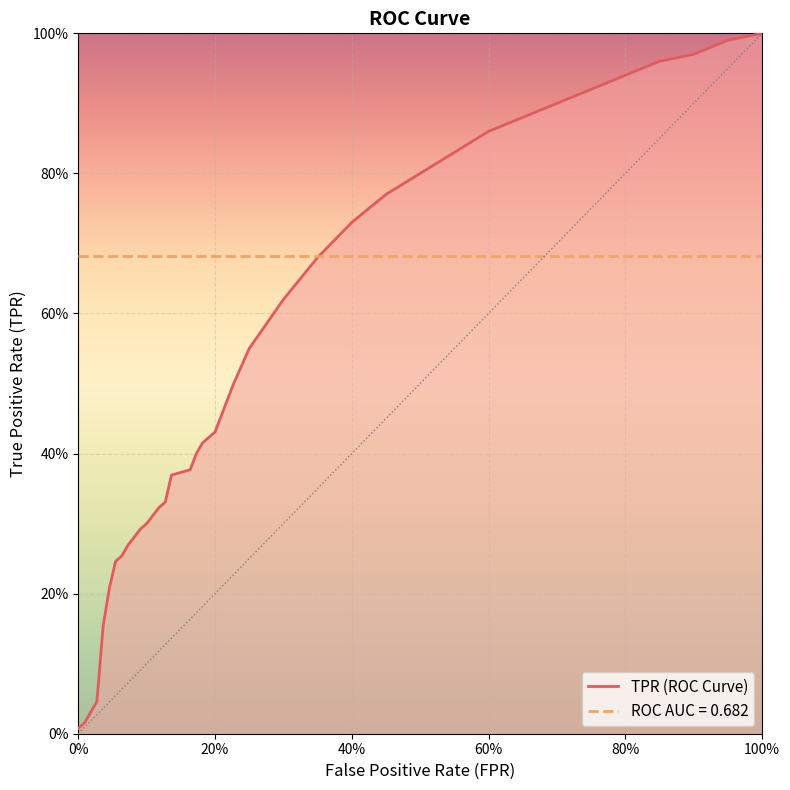

Reading left to right, list all the values displayed in this chart.

fpr: fpr=0.0	tpr=0.0	roc_auc=0.0	3=0.0	4=0.0	5=0.0	6=0.1	7=0.1	8=0.1	9=0.1	10=0.1	11=0.1	12=0.1	13=0.1	14=0.2	15=0.2	16=0.2	17=0.2	18=0.2	19=0.2
tpr: fpr=0.0	tpr=0.0	roc_auc=0.0	3=0.0	4=0.2	5=0.2	6=0.2	7=0.3	8=0.3	9=0.3	10=0.3	11=0.3	12=0.3	13=0.4	14=0.4	15=0.4	16=0.4	17=0.4	18=0.5	19=0.5
roc_auc: fpr=0.7	tpr=0.7	roc_auc=0.7	3=0.7	4=0.7	5=0.7	6=0.7	7=0.7	8=0.7	9=0.7	10=0.7	11=0.7	12=0.7	13=0.7	14=0.7	15=0.7	16=0.7	17=0.7	18=0.7	19=0.7